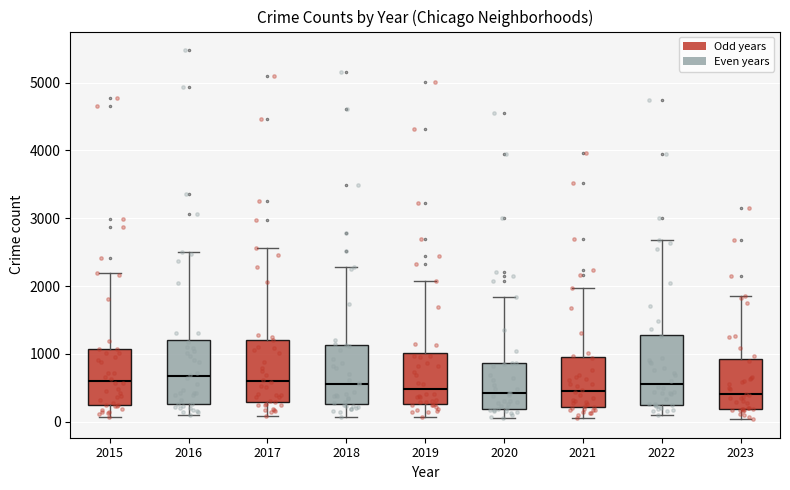

Reading left to right, transcribe this box plot: for each box, give where its median line is, the range the box spans, and where its two whiskers end, as read against the y-axis. The values are not printed on the chart, so give them approximately, as read against the axis.

2015: median 600, box 300 to 1100, whiskers 100 to 2200
2016: median 700, box 300 to 1200, whiskers 100 to 2500
2017: median 600, box 300 to 1200, whiskers 100 to 2600
2018: median 600, box 300 to 1100, whiskers 100 to 2300
2019: median 500, box 300 to 1000, whiskers 100 to 2100
2020: median 400, box 200 to 900, whiskers 100 to 1800
2021: median 500, box 200 to 900, whiskers 100 to 2000
2022: median 600, box 300 to 1300, whiskers 100 to 2700
2023: median 400, box 200 to 900, whiskers 0 to 1900